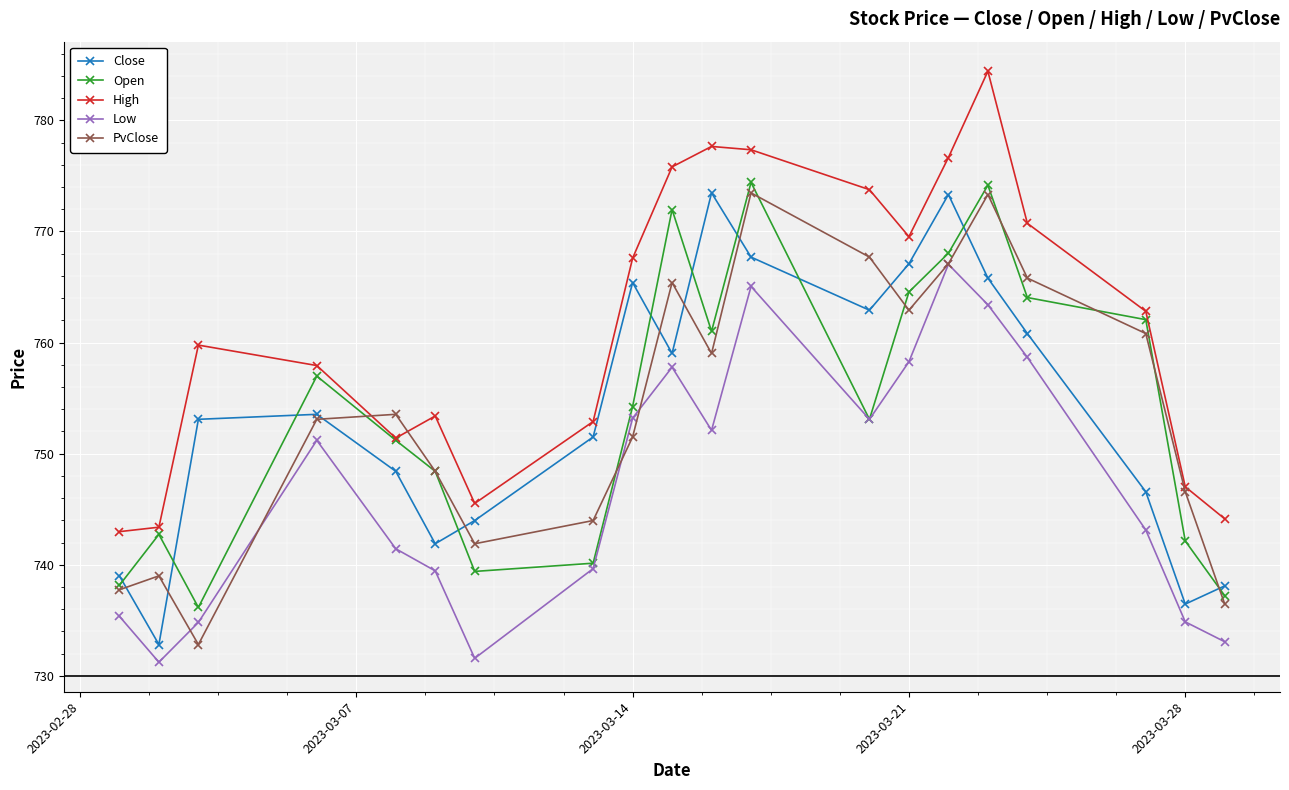

True or false: Close and High intersect in this chart.

False